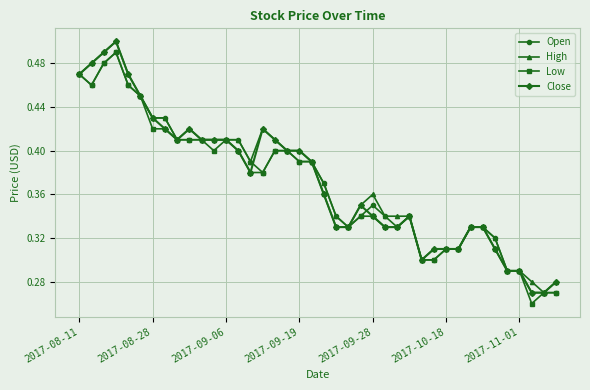

At how many categories does at least one series exceed 0?

40